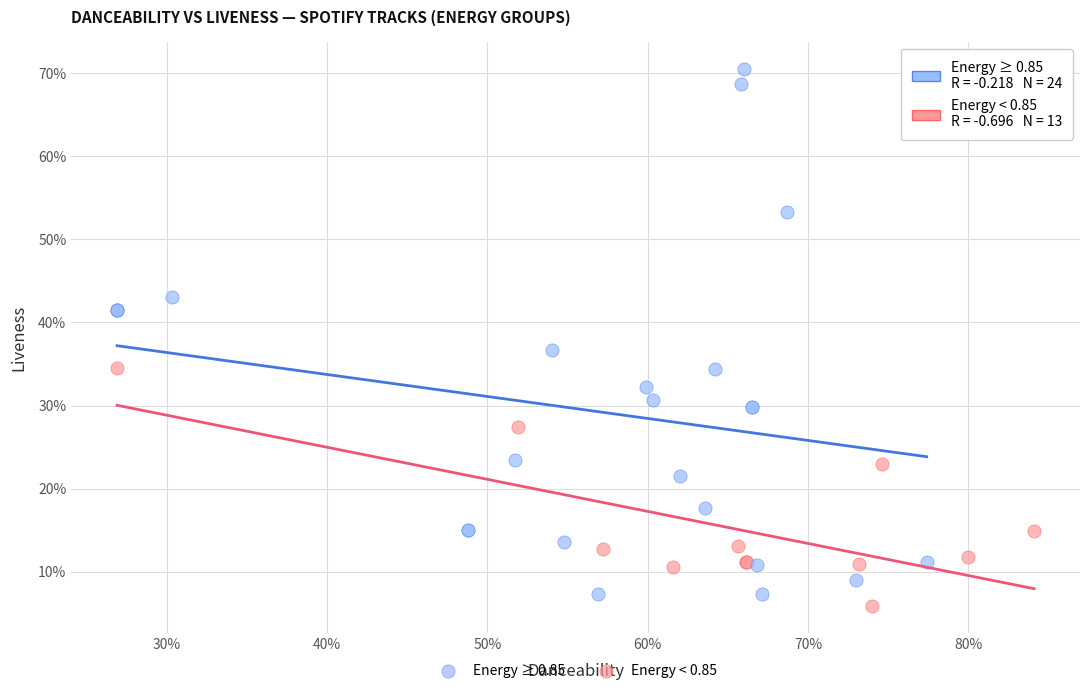

Which series reaches the minimum Y coordinate?

Energy < 0.85